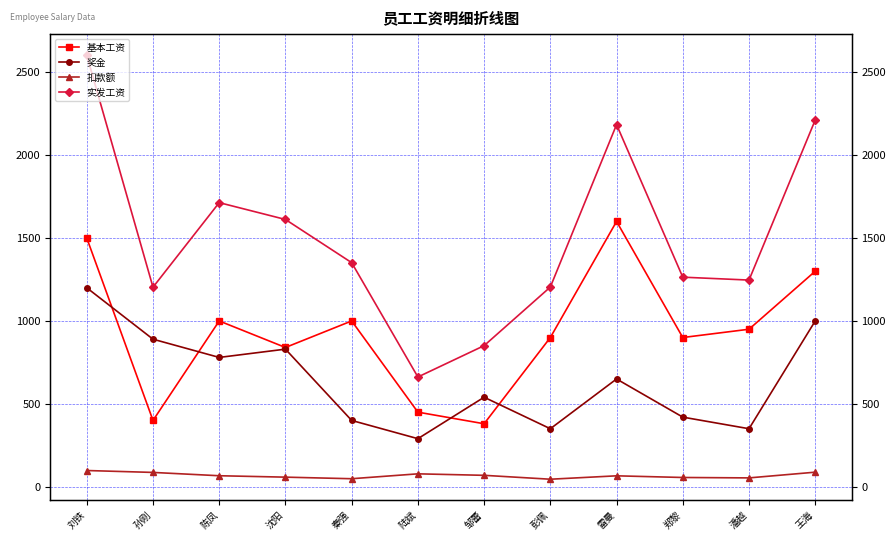

Rank the categories by 实发工资 value from lowest to highest.

陆斌, 邹蕾, 孙刚, 彭佩, 潘越, 郑黎, 秦强, 沈阳, 陈凤, 雷曼, 王海, 刘铁